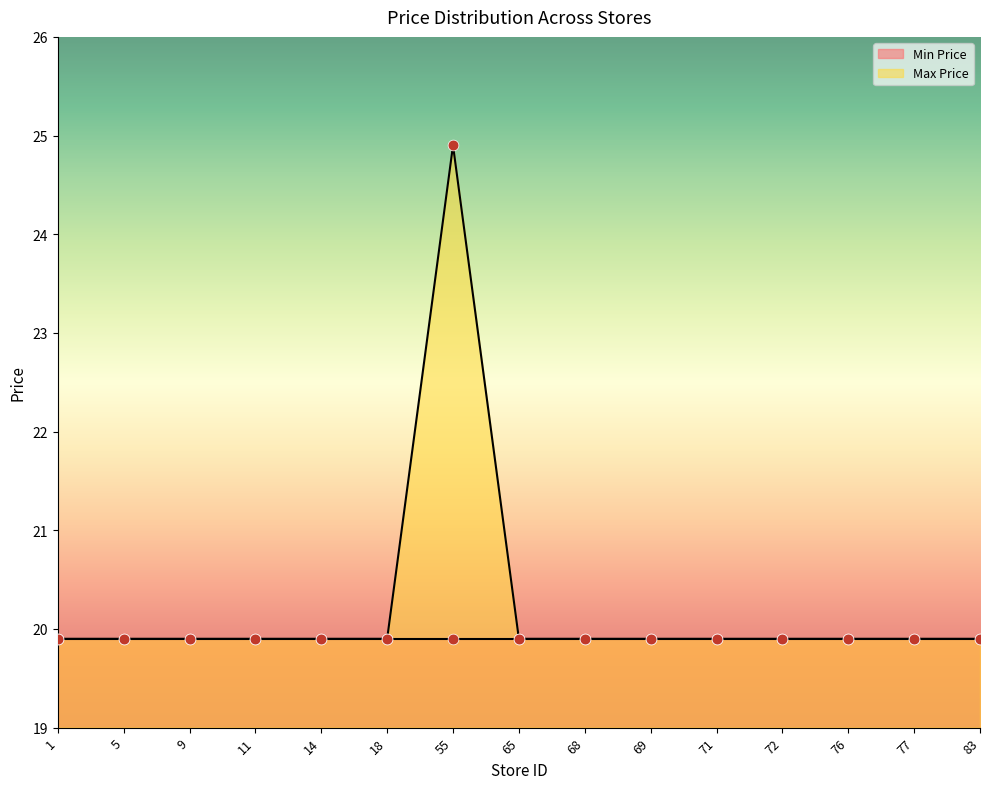

Approximately how many times larger is the value at 55 compared to 72?

1.3